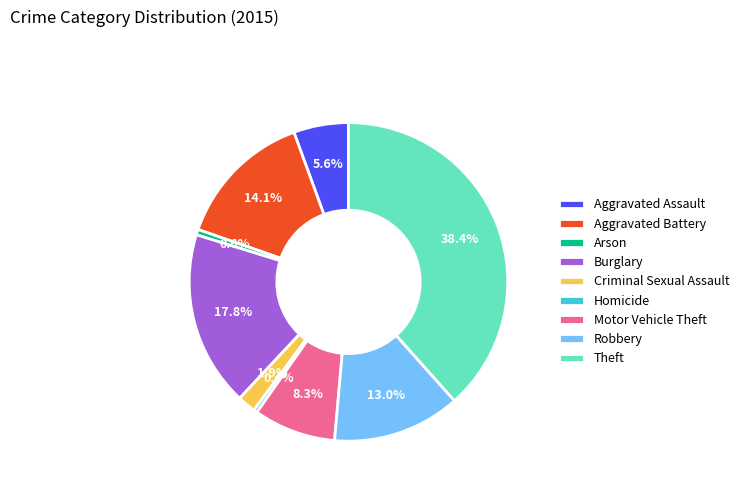

Combined, what portion of the pie is Aggravated Assault and Aggravated Battery?

19.7%